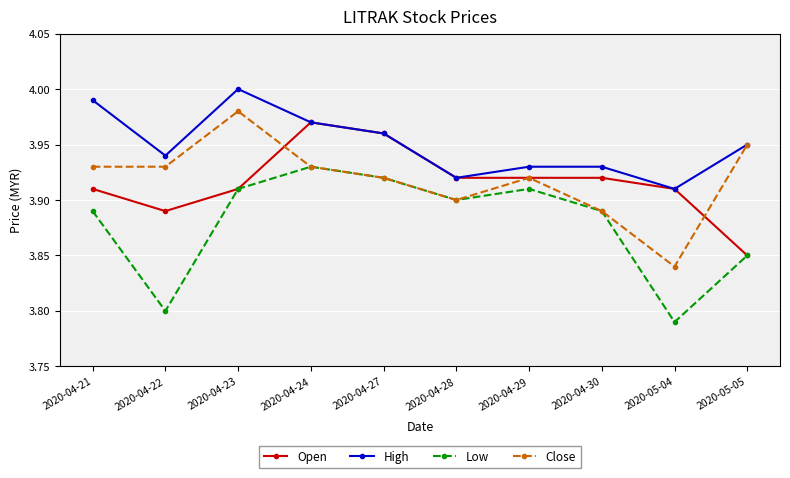

What is the sum of all Open values?

39.2